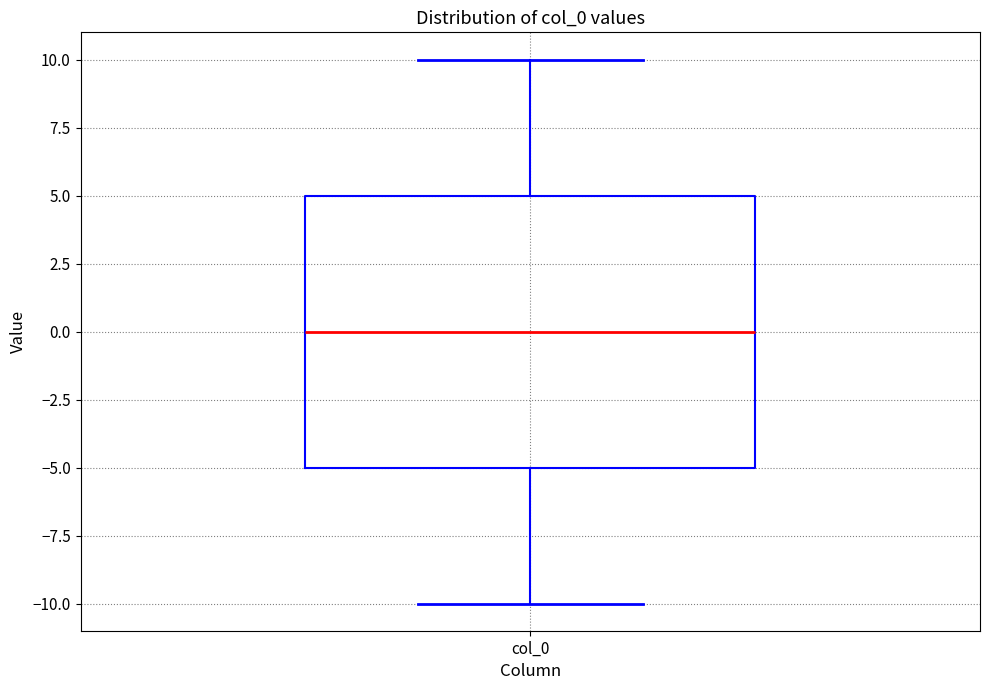

Transcribe this box plot: give where the median line is, the range the box spans, and where the two whiskers end, as read against the y-axis. The values are not printed on the chart, so give them approximately, as read against the axis.

median 0, box -5 to 5, whiskers -10 to 10